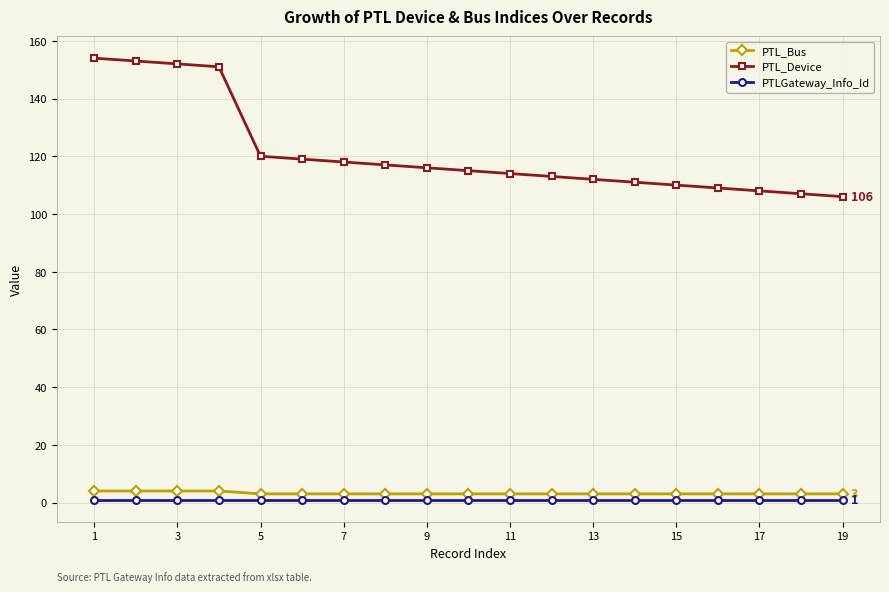

What is the difference between the maximum and second lowest values in the PTL_Device series?

47